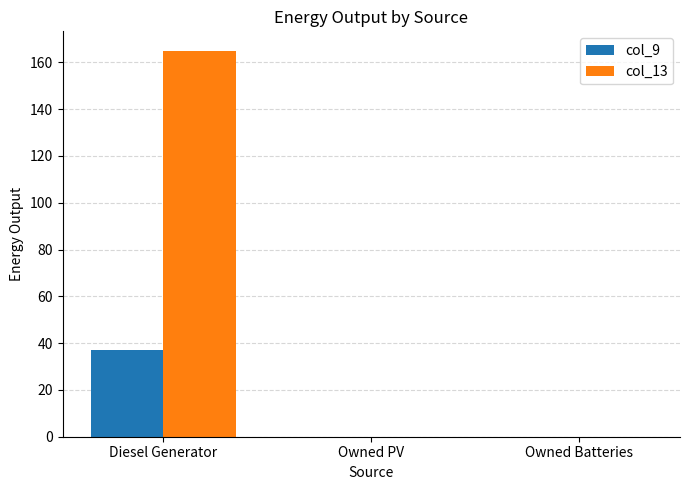

What is the sum of the col_9 values at Diesel Generator and Owned PV?

37.0